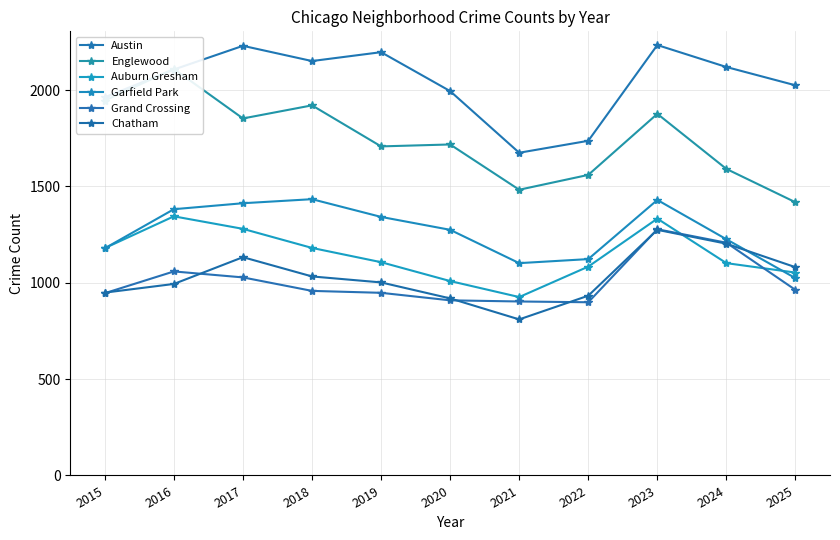

Reading left to right, transcribe all the data shown in this chart.

Austin: 1963	2107	2230	2151	2197	1995	1675	1737	2234	2120	2025
Englewood: 1946	2110	1853	1921	1708	1718	1483	1560	1877	1591	1418
Auburn Gresham: 1180	1345	1280	1181	1107	1009	926	1084	1333	1102	1053
Garfield Park: 1179	1382	1413	1434	1342	1275	1102	1123	1430	1226	1024
Grand Crossing: 946	1059	1028	958	948	909	903	899	1278	1208	963
Chatham: 949	994	1133	1033	1002	919	810	933	1275	1203	1081